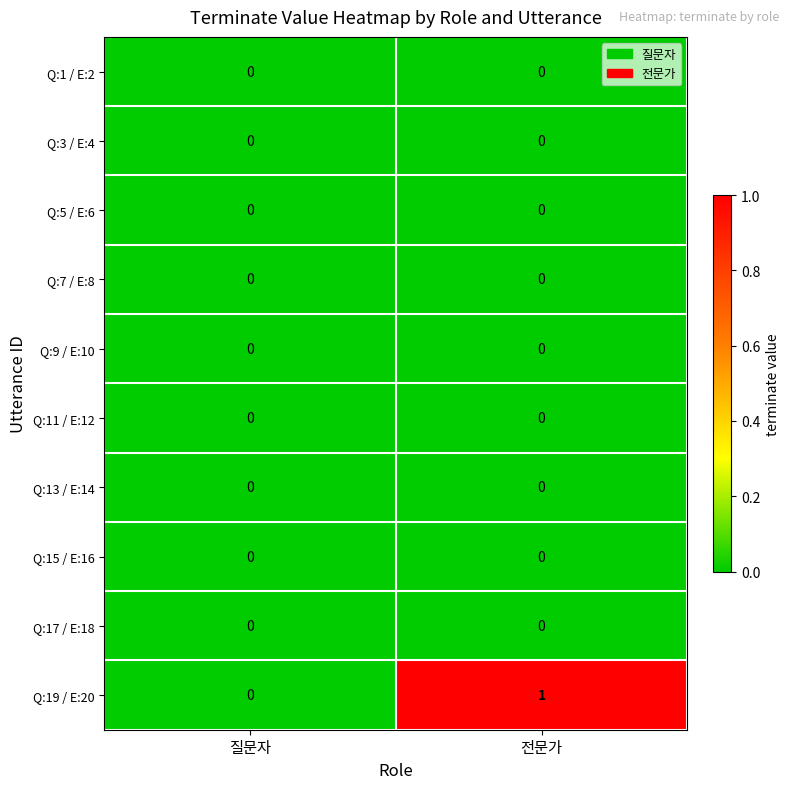

At which category is the sum across all series the highest?

전문가